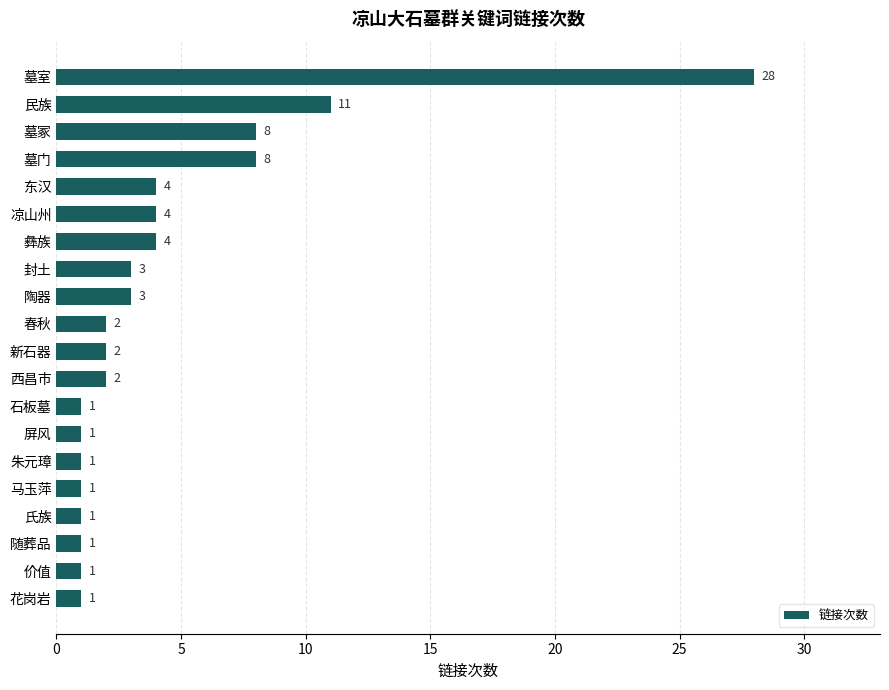

Approximately how many times larger is the value at 马玉萍 compared to 春秋?

0.5